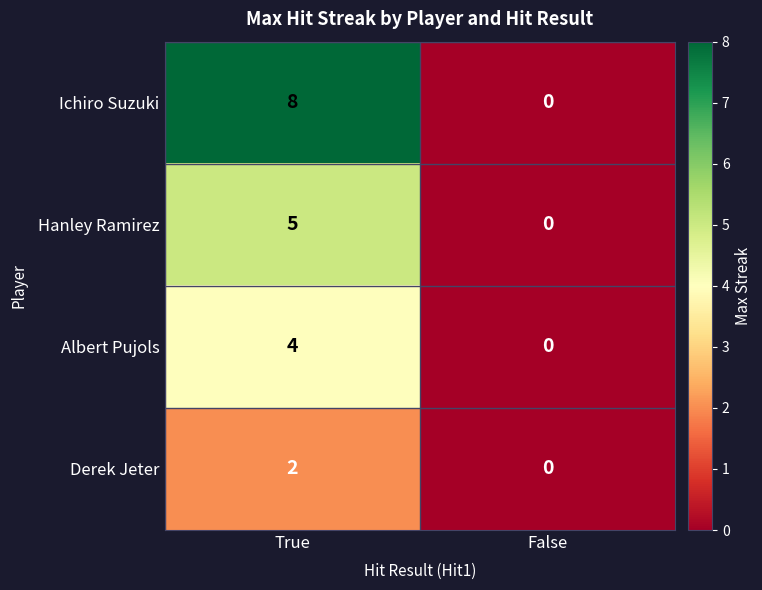

Reading right to left, extract all data points from this chart.

Ichiro Suzuki: False=0	True=8
Hanley Ramirez: False=0	True=5
Albert Pujols: False=0	True=4
Derek Jeter: False=0	True=2